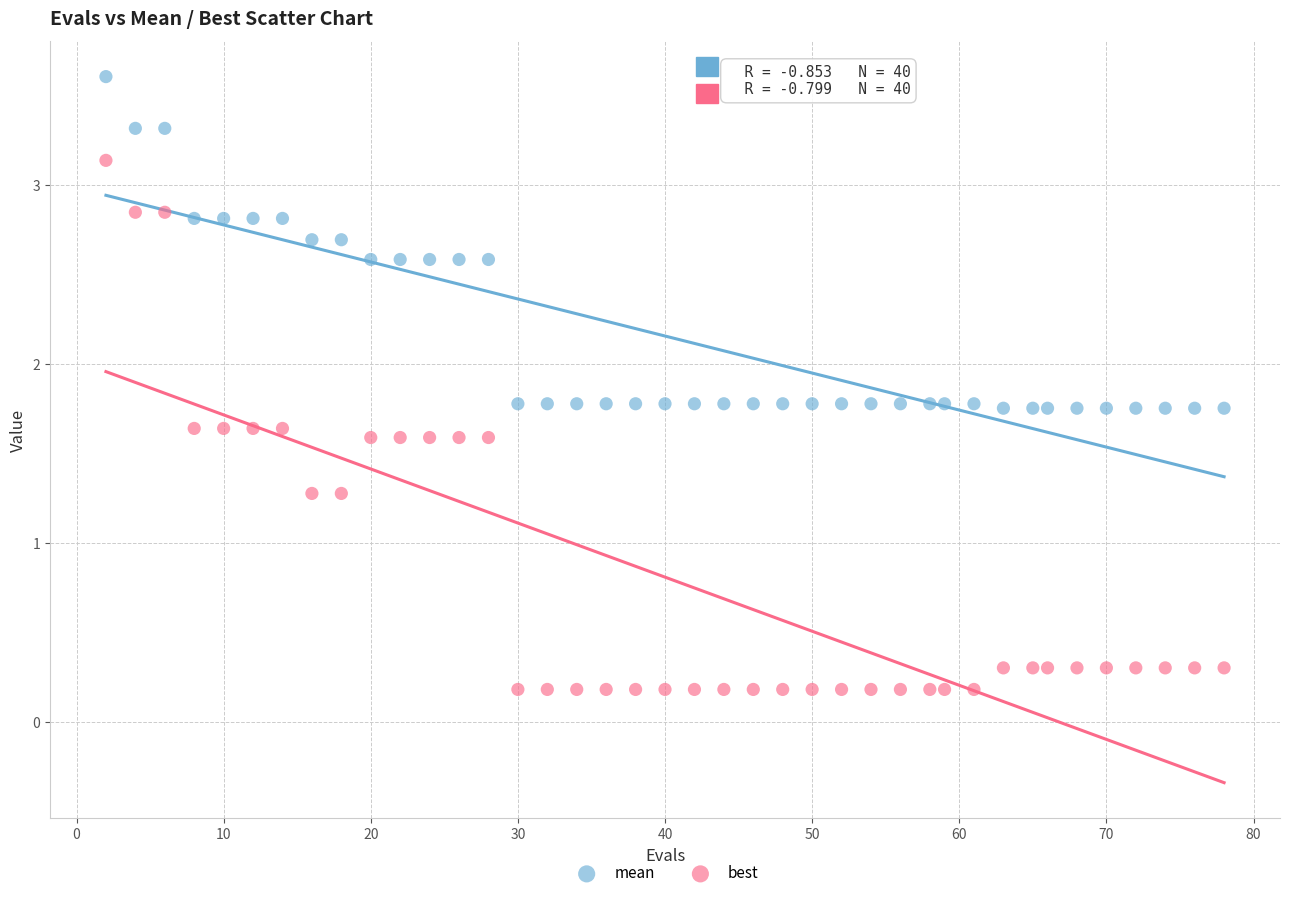

Which series has the largest Y range (max minus min)?

best